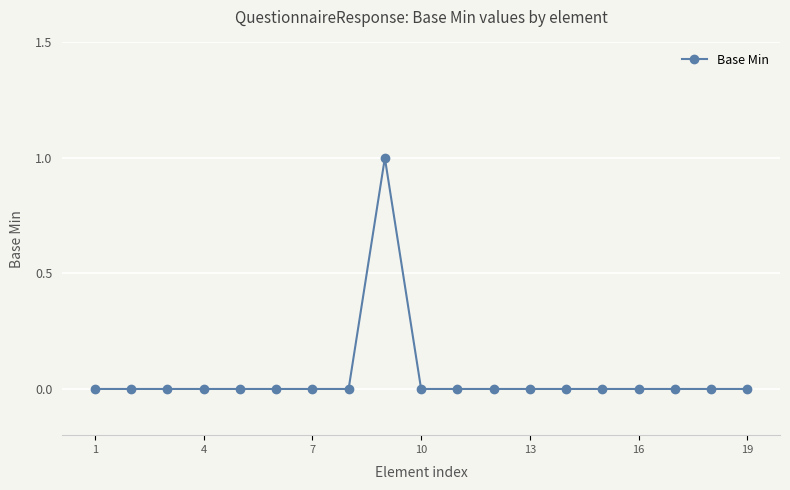

True or false: there are more than 0 points higher than both neighbors.

True